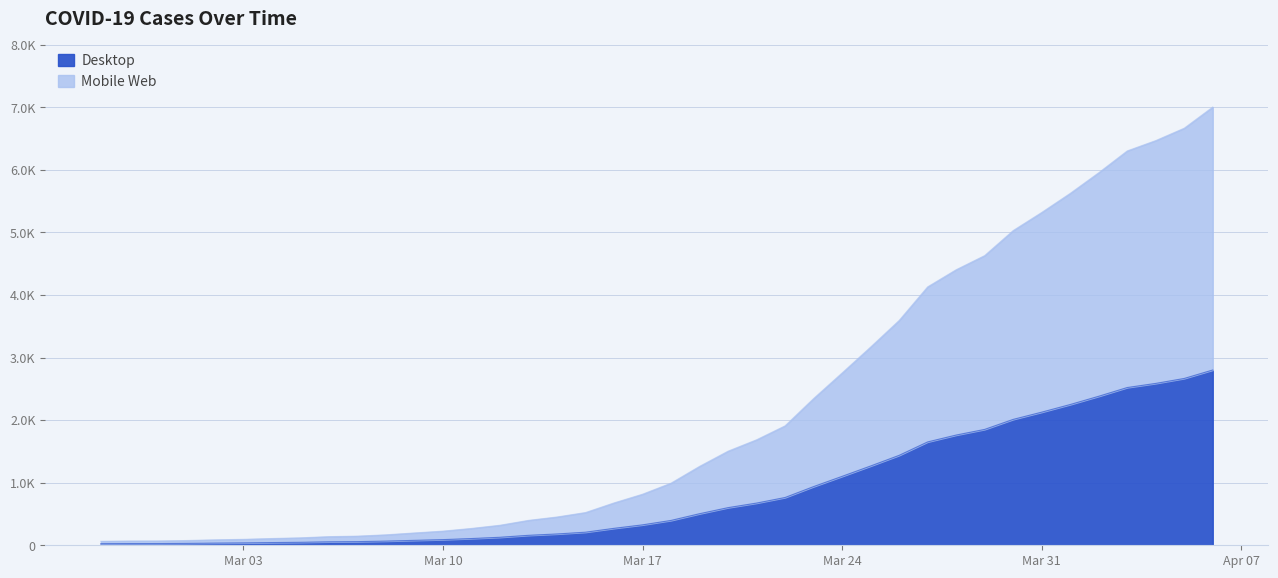

What are all the series names shown in the legend?

Desktop, Mobile Web